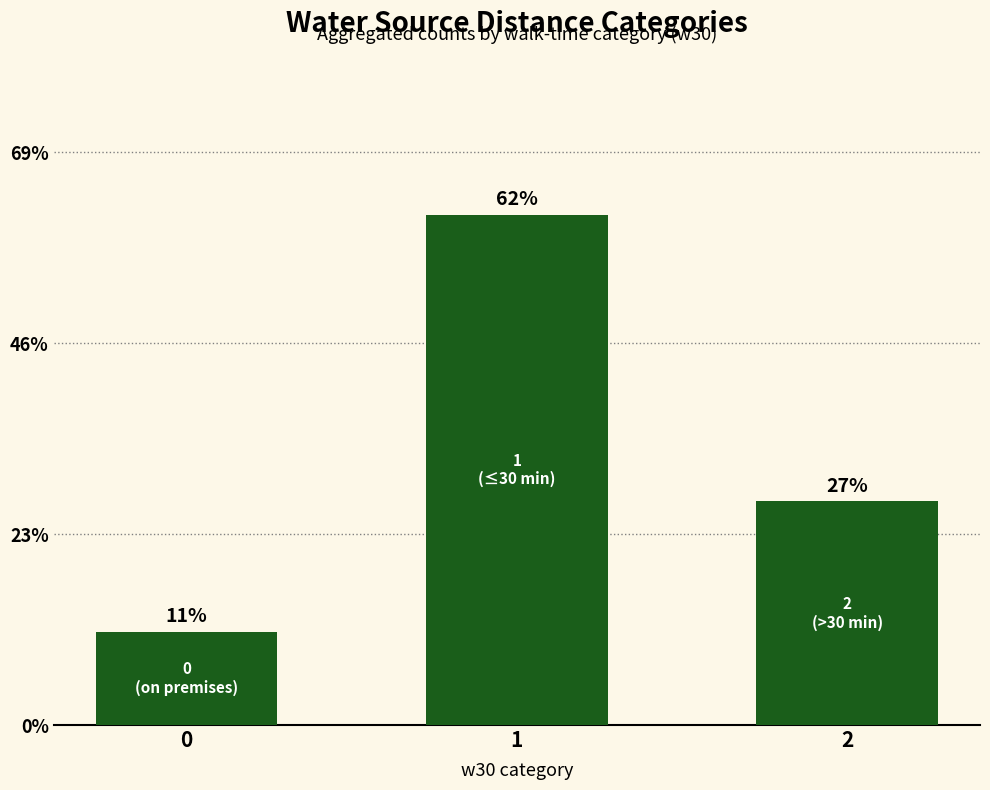

Rank the categories by value from highest to lowest.

1, 2, 0